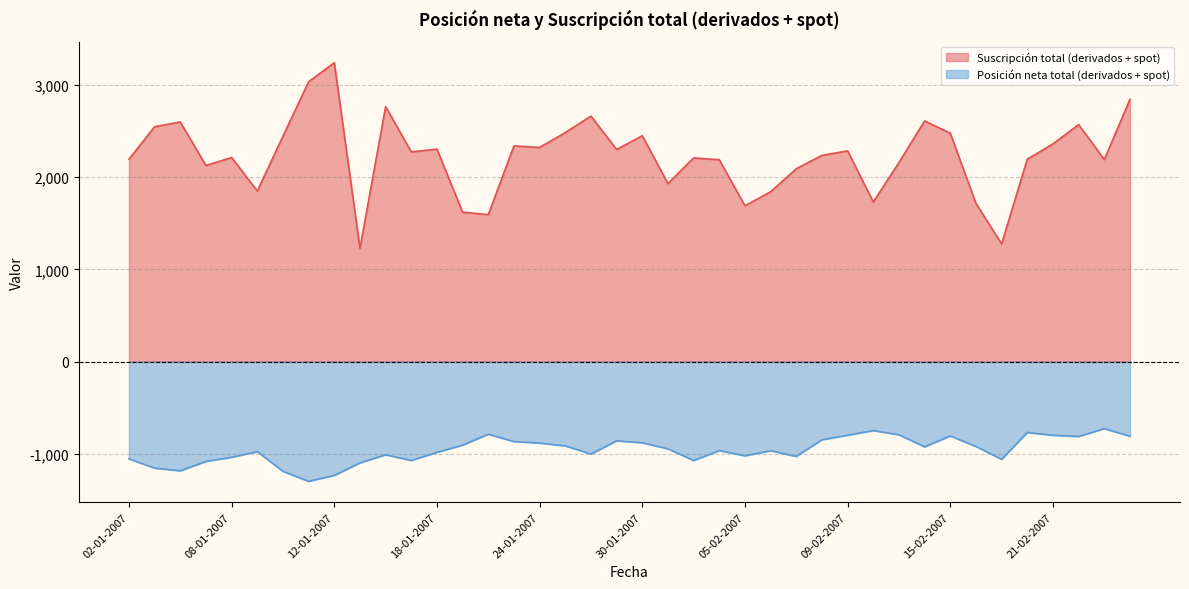

List the series in order of their peak value, highest first.

Suscripción total (derivados + spot), Posición neta total (derivados + spot)